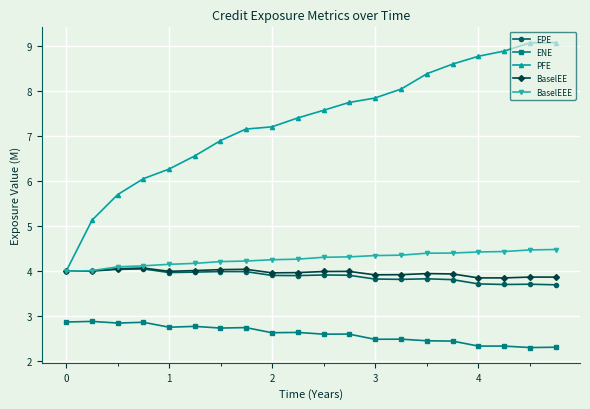

Which series has the widest spread of values?

PFE